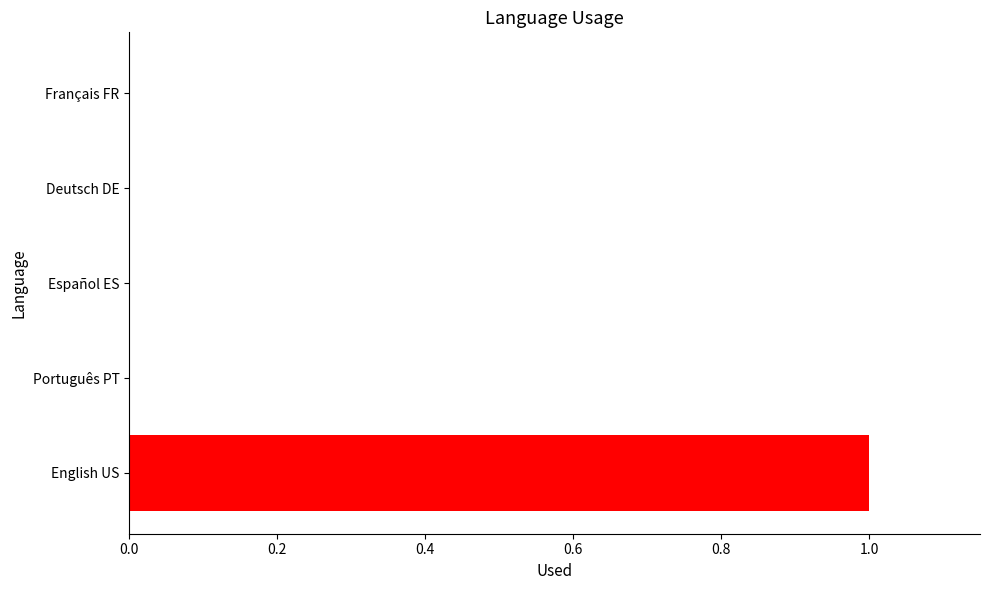

The chart shows a value of 1 at English US. True or false?

True